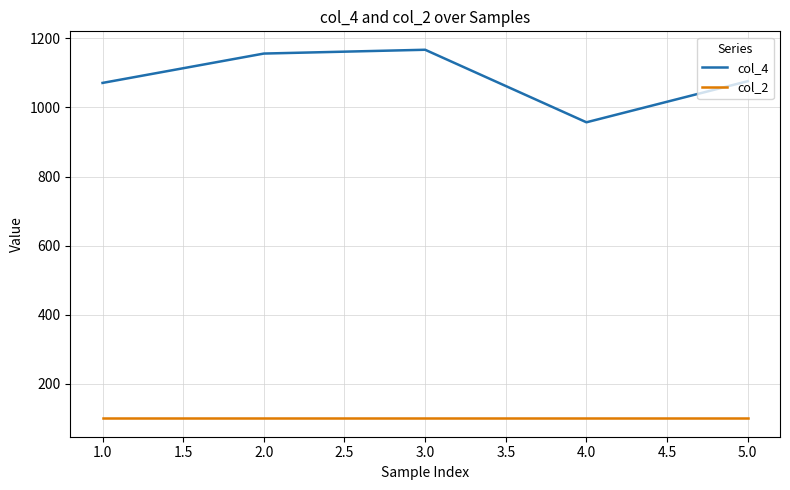

Which series has the largest total across all categories?

col_4